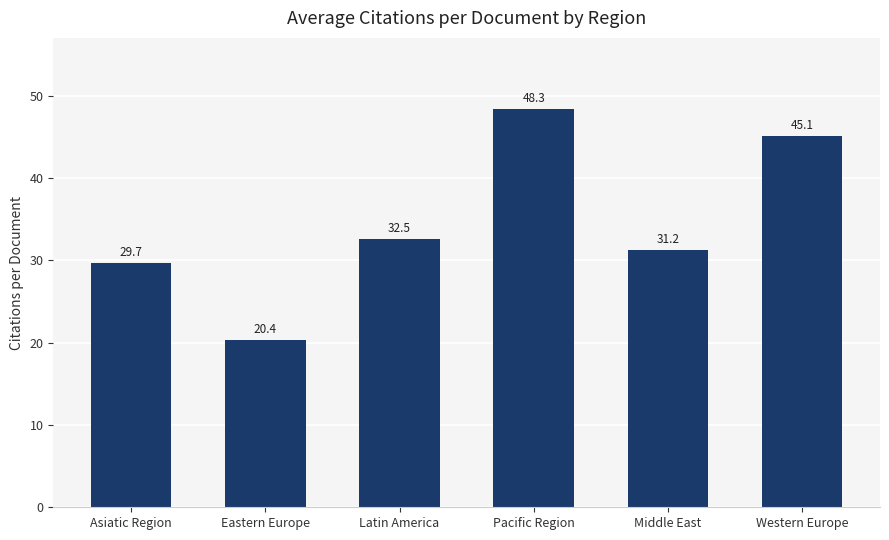

What is the label of the 1st bar from the left?

Asiatic Region